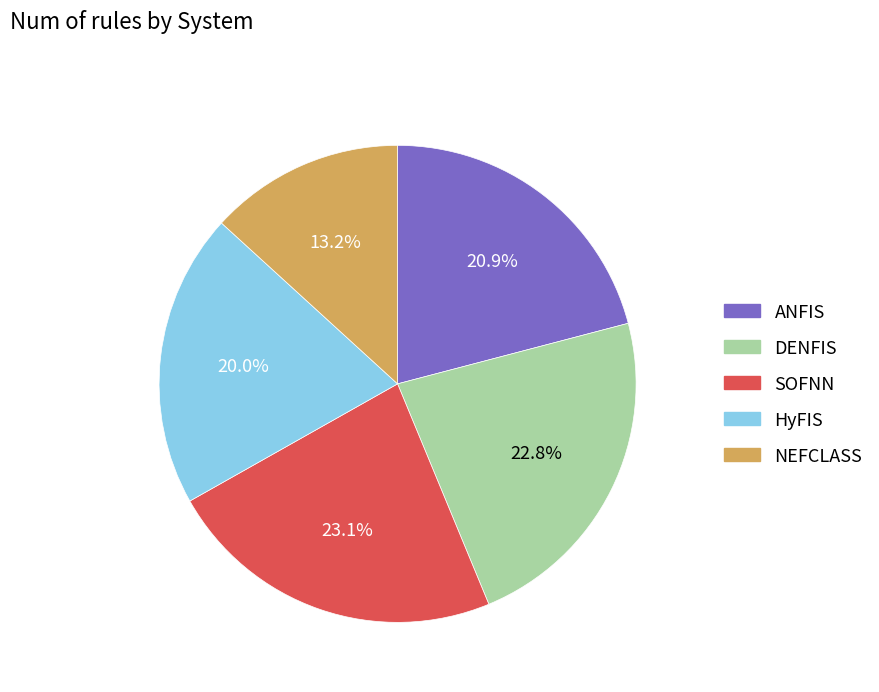

True or false: SOFNN accounts for 23% of the total.

True